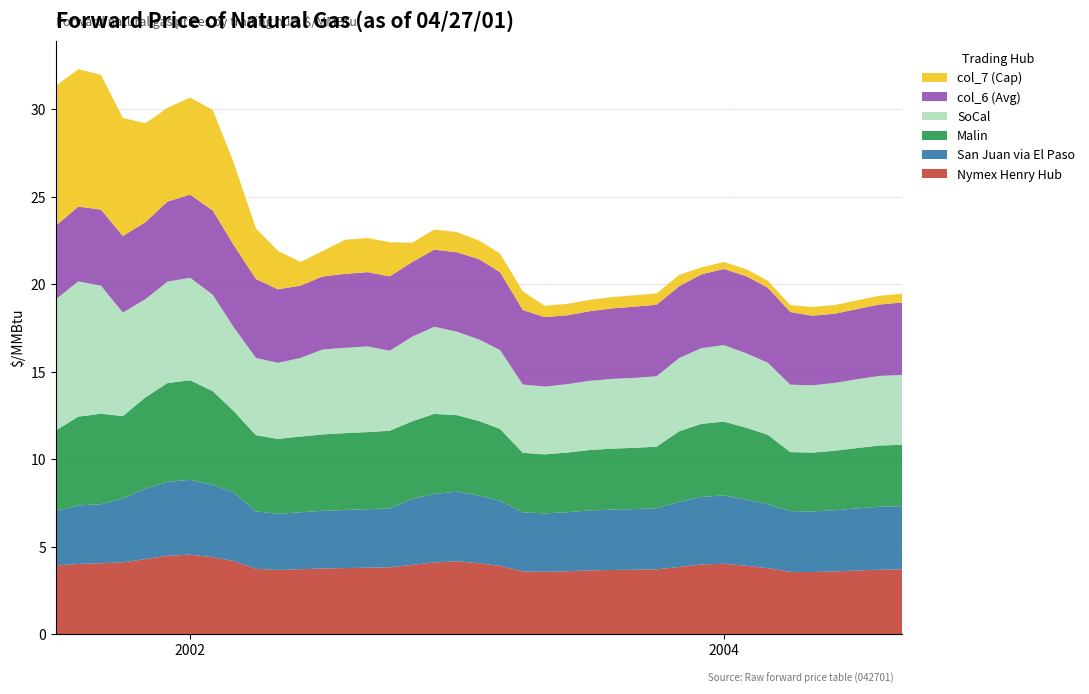

Reading right to left, transcribe all the data shown in this chart.

Nymex Henry Hub: 3.7	3.7	3.6	3.6	3.6	3.6	3.8	3.9	4.0	4.0	3.9	3.7	3.7	3.7	3.7	3.6	3.6	3.6	3.9	4.1	4.2	4.1	4.0	3.8	3.8	3.8	3.8	3.7	3.7	3.8	4.2	4.4	4.6	4.5	4.3	4.1	4.1	4.0	3.9
San Juan via El Paso: 3.6	3.6	3.5	3.5	3.5	3.5	3.7	3.8	3.9	3.9	3.7	3.5	3.5	3.5	3.4	3.4	3.3	3.4	3.7	3.9	4.0	3.9	3.8	3.4	3.3	3.3	3.3	3.3	3.2	3.3	3.9	4.1	4.3	4.2	4.0	3.6	3.4	3.3	3.1
Malin: 3.5	3.5	3.4	3.4	3.4	3.4	4.0	4.1	4.2	4.2	4.0	3.5	3.5	3.5	3.5	3.4	3.4	3.4	4.1	4.3	4.4	4.6	4.4	4.4	4.4	4.4	4.4	4.3	4.3	4.3	4.7	5.3	5.7	5.6	5.2	4.7	5.2	5.1	4.6
SoCal: 4.0	4.0	3.9	3.9	3.8	3.9	4.1	4.2	4.4	4.3	4.2	4.0	4.0	4.0	4.0	3.9	3.9	3.9	4.5	4.7	4.8	5.0	4.8	4.6	4.9	4.9	4.8	4.5	4.3	4.4	4.8	5.5	5.9	5.8	5.6	5.9	7.3	7.7	7.5
col_6 (Avg): 4.1	4.1	4.0	3.9	4.0	4.1	4.3	4.4	4.3	4.2	4.1	4.1	4.1	4.0	4.0	3.9	4.0	4.3	4.4	4.6	4.5	4.4	4.3	4.2	4.2	4.2	4.2	4.1	4.2	4.5	4.7	4.8	4.7	4.6	4.4	4.4	4.3	4.3	4.2
col_7 (Cap): 0.5	0.5	0.5	0.5	0.5	0.4	0.4	0.4	0.4	0.4	0.7	0.7	0.7	0.7	0.7	0.7	0.7	1.1	1.1	1.1	1.1	1.1	1.1	1.9	1.9	1.9	1.4	1.4	2.2	2.9	4.7	5.7	5.5	5.3	5.7	6.8	7.7	7.8	8.0